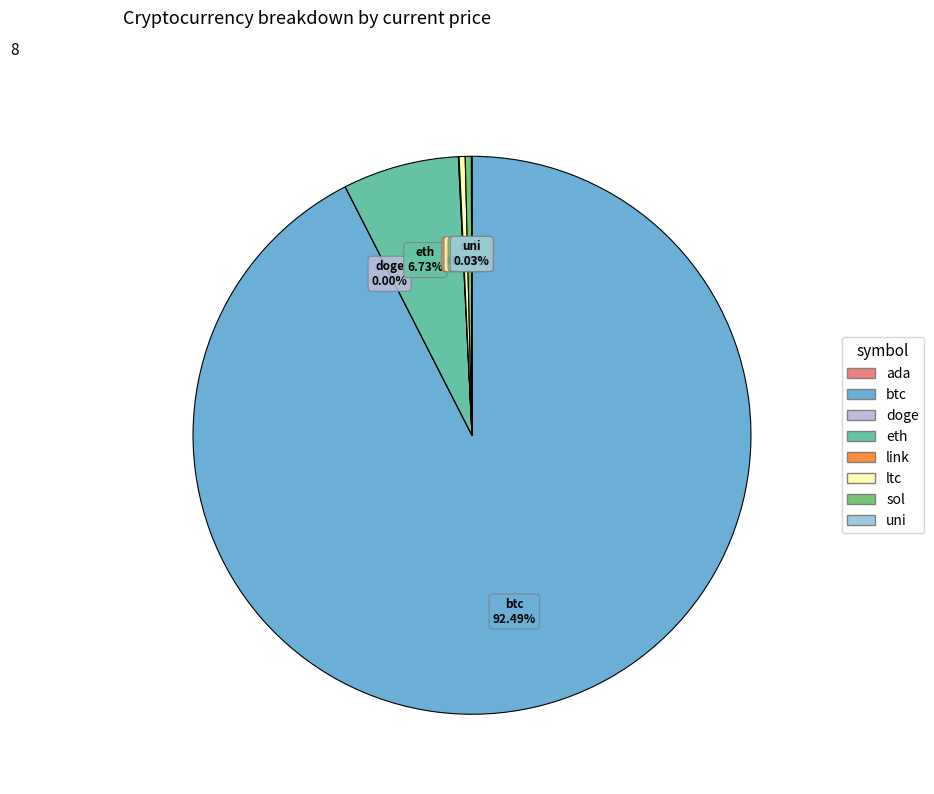

What is the ratio of the value at eth to the value at ltc?

19.4